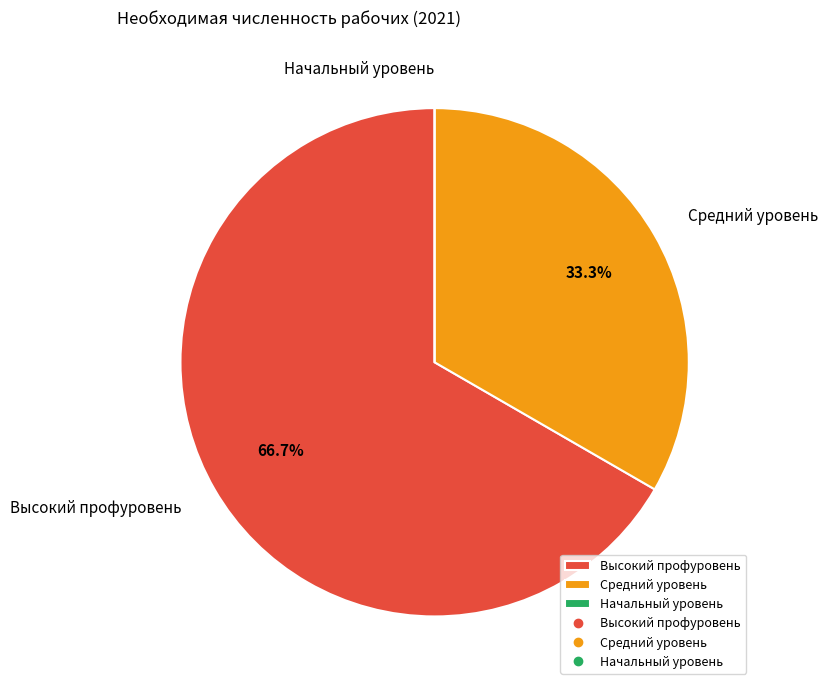

Is Высокий профуровень the majority of the pie?

Yes